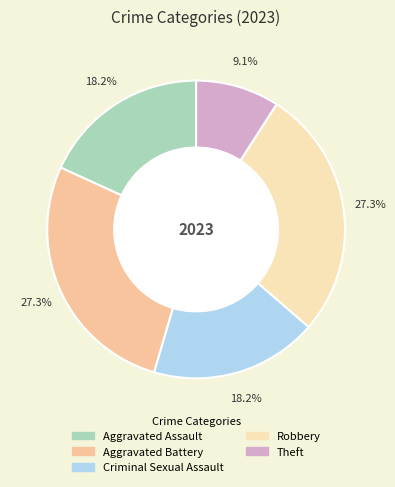

What is the smallest slice in the pie chart?

Theft